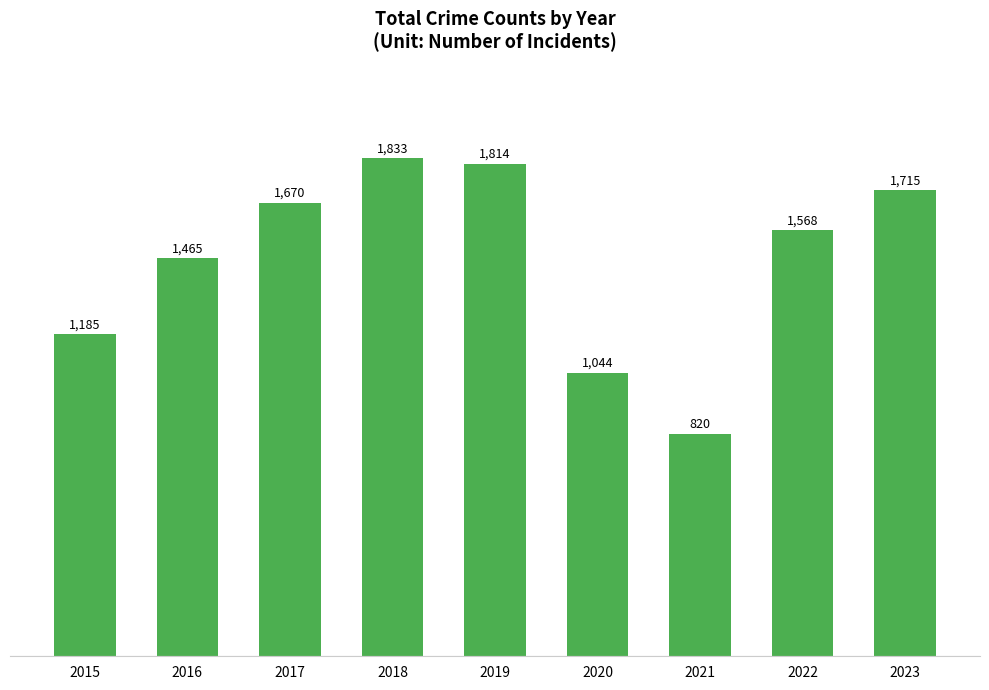

Which has a higher value, 2023 or 2018?

2018